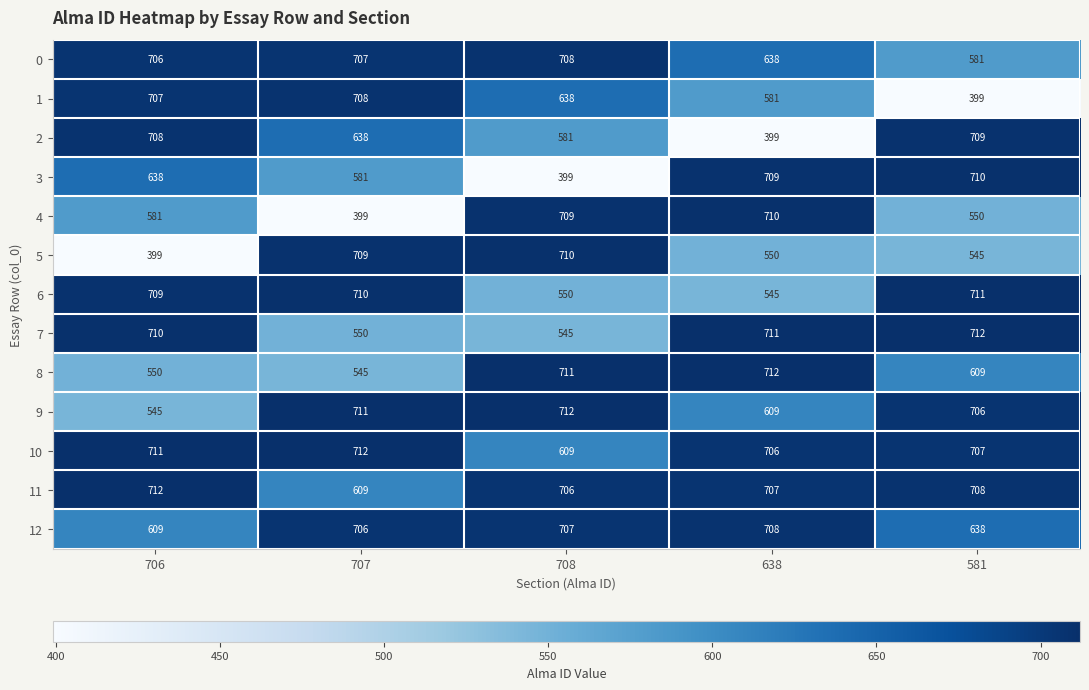

The value of 4 at 638 is 239. True or false?

False